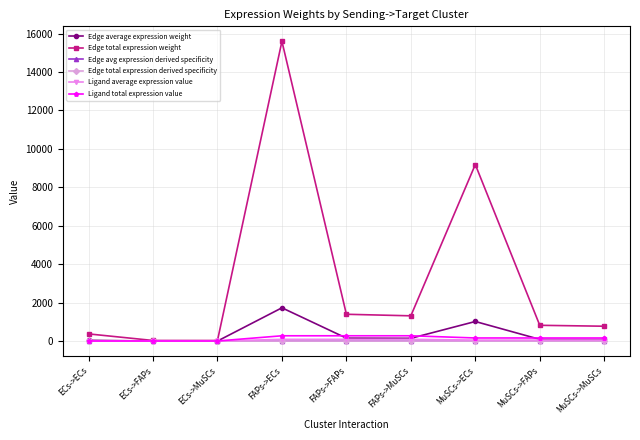

Is this an area chart (filled region under the line)?

No